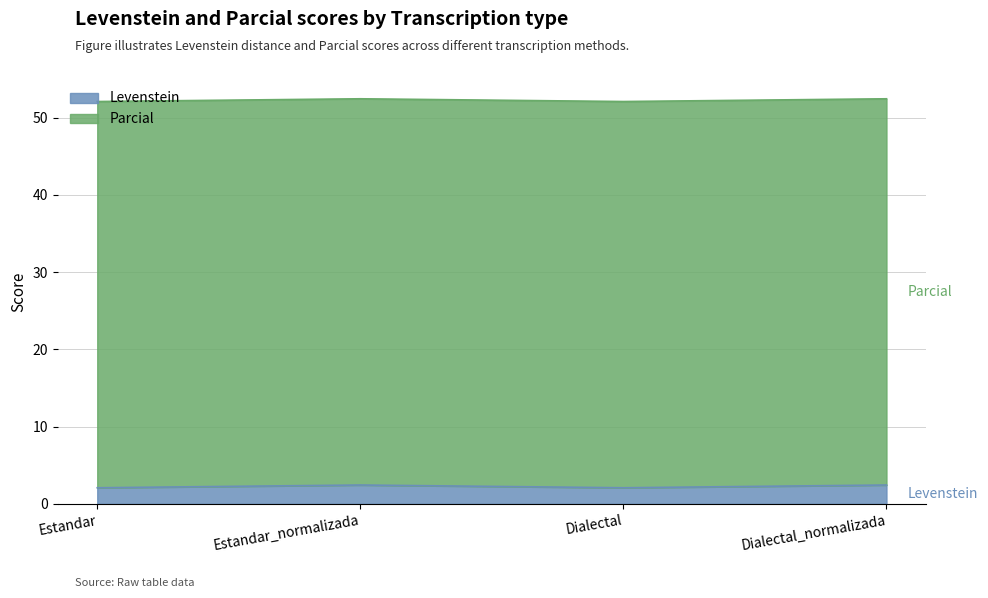

What is the label of the 1st point from the right?

Dialectal_normalizada